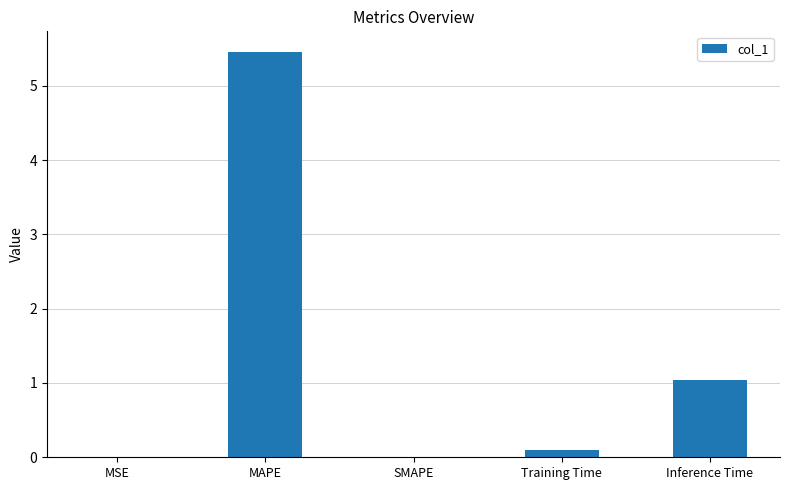

Between Training Time and MAPE, which is larger?

MAPE